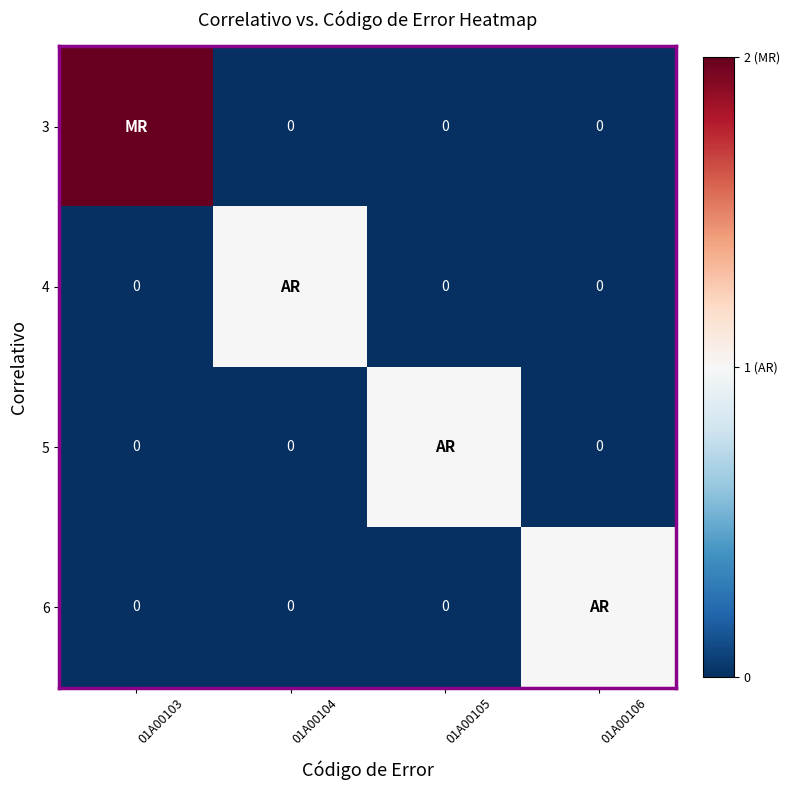

The 4 series shows 0 at 01A00103. True or false?

True